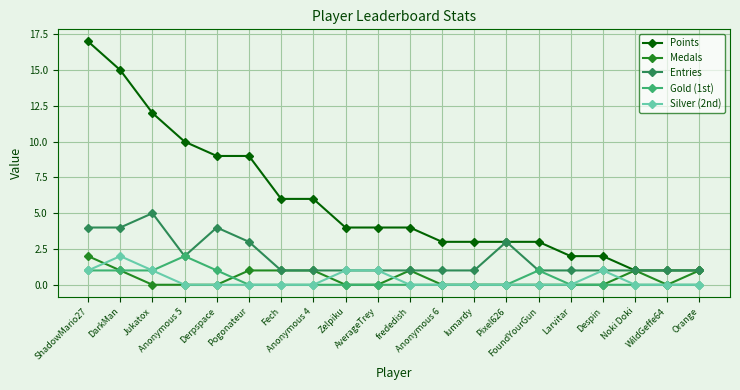

Reading left to right, what are all the values shown in this chart?

Points: ShadowMario27=17	DarkMan=15	Jukatox=12	Anonymous 5=10	Derpspace=9	Pogonateur=9	Fech=6	Anonymous 4=6	Zelpiku=4	AverageTrey=4	frededish=4	Anonymous 6=3	lumardy=3	Pixel626=3	FoundYourGun=3	Larvitar=2	Despin=2	Noki Doki=1	WildGeffe64=1	Orange=1
Medals: ShadowMario27=2	DarkMan=1	Jukatox=0	Anonymous 5=0	Derpspace=0	Pogonateur=1	Fech=1	Anonymous 4=1	Zelpiku=0	AverageTrey=0	frededish=1	Anonymous 6=0	lumardy=0	Pixel626=0	FoundYourGun=0	Larvitar=0	Despin=0	Noki Doki=1	WildGeffe64=0	Orange=1
Entries: ShadowMario27=4	DarkMan=4	Jukatox=5	Anonymous 5=2	Derpspace=4	Pogonateur=3	Fech=1	Anonymous 4=1	Zelpiku=1	AverageTrey=1	frededish=1	Anonymous 6=1	lumardy=1	Pixel626=3	FoundYourGun=1	Larvitar=1	Despin=1	Noki Doki=1	WildGeffe64=1	Orange=1
Gold (1st): ShadowMario27=1	DarkMan=1	Jukatox=1	Anonymous 5=2	Derpspace=1	Pogonateur=0	Fech=0	Anonymous 4=0	Zelpiku=0	AverageTrey=0	frededish=0	Anonymous 6=0	lumardy=0	Pixel626=0	FoundYourGun=1	Larvitar=0	Despin=0	Noki Doki=0	WildGeffe64=0	Orange=0
Silver (2nd): ShadowMario27=1	DarkMan=2	Jukatox=1	Anonymous 5=0	Derpspace=0	Pogonateur=0	Fech=0	Anonymous 4=0	Zelpiku=1	AverageTrey=1	frededish=0	Anonymous 6=0	lumardy=0	Pixel626=0	FoundYourGun=0	Larvitar=0	Despin=1	Noki Doki=0	WildGeffe64=0	Orange=0